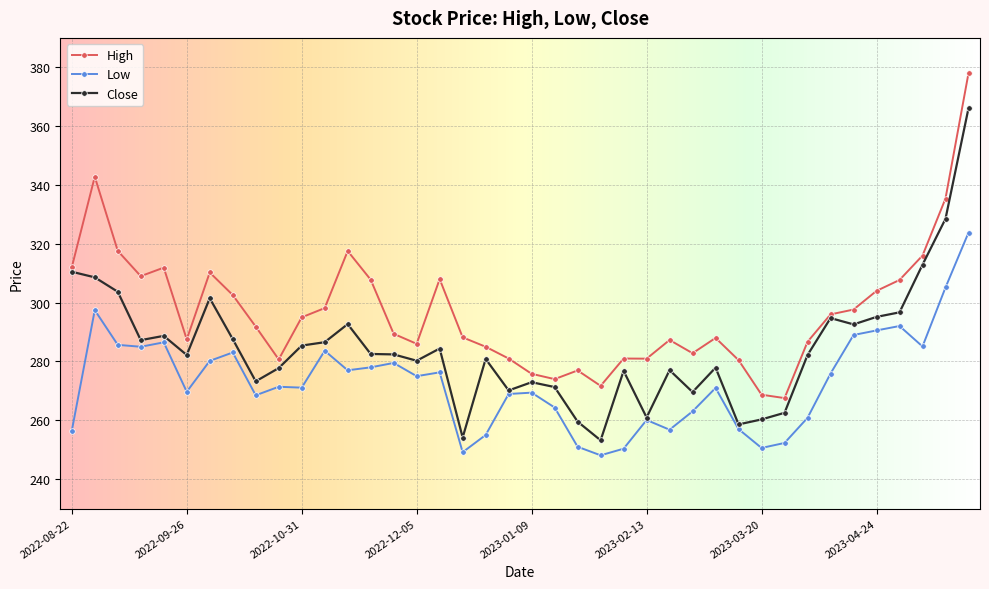

True or false: Low has more than 0 interior local peaks.

True